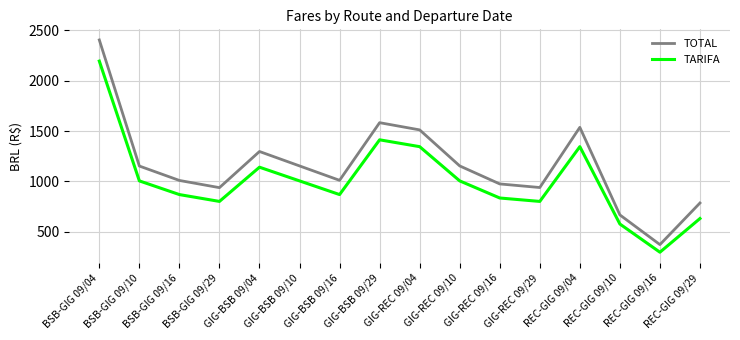

True or false: TOTAL and TARIFA intersect in this chart.

False